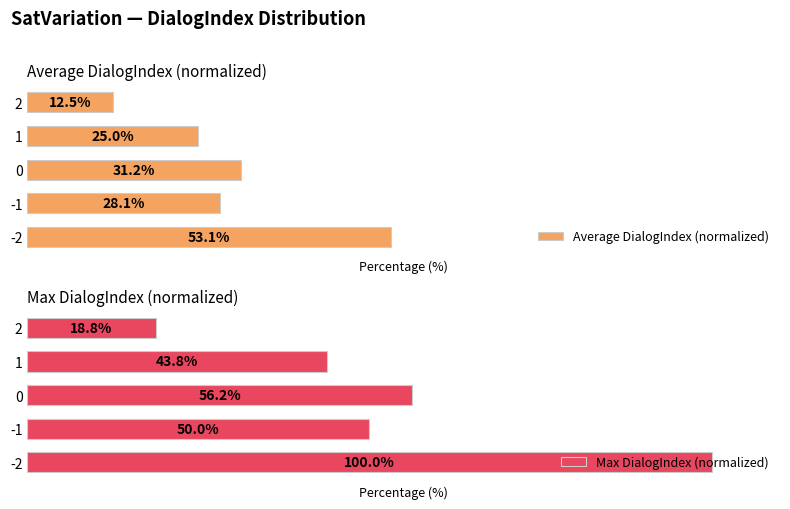

Rank the categories by Max DialogIndex (normalized) value from highest to lowest.

-2, 0, -1, 1, 2